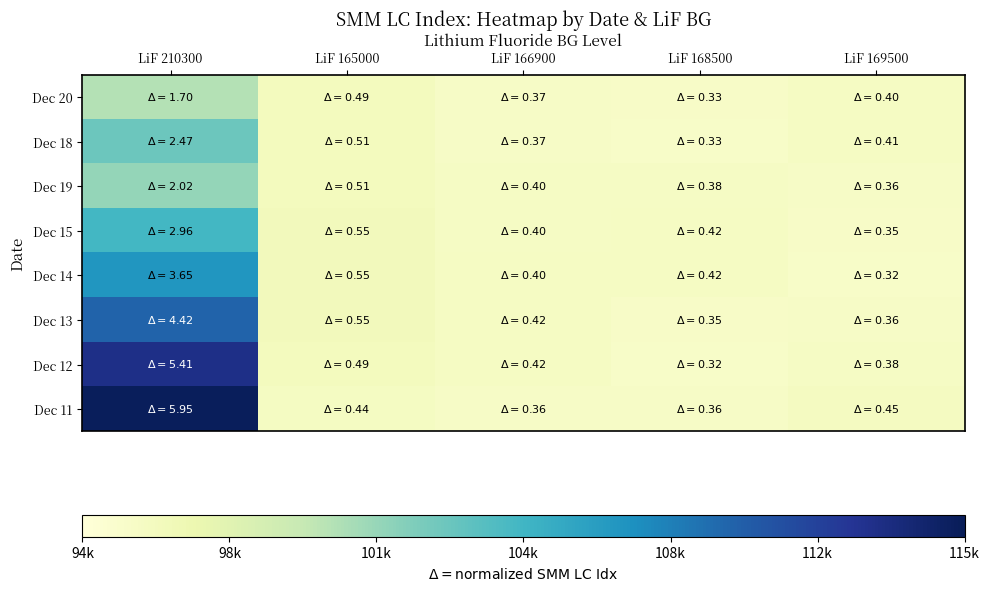

What is the difference between the highest and lowest values at LiF 210300?

14853